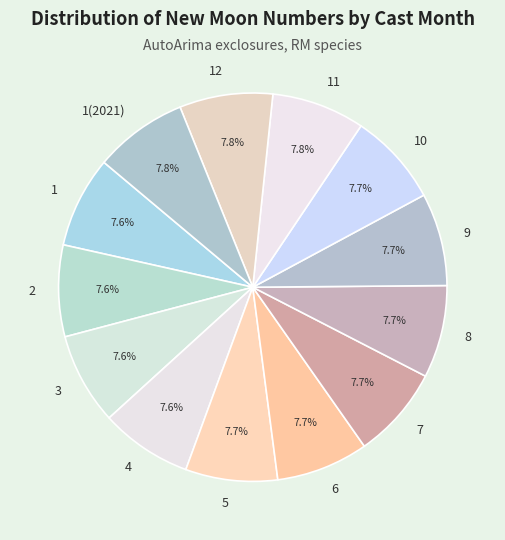

To the nearest percent, what percentage of the pie is 3?

8%